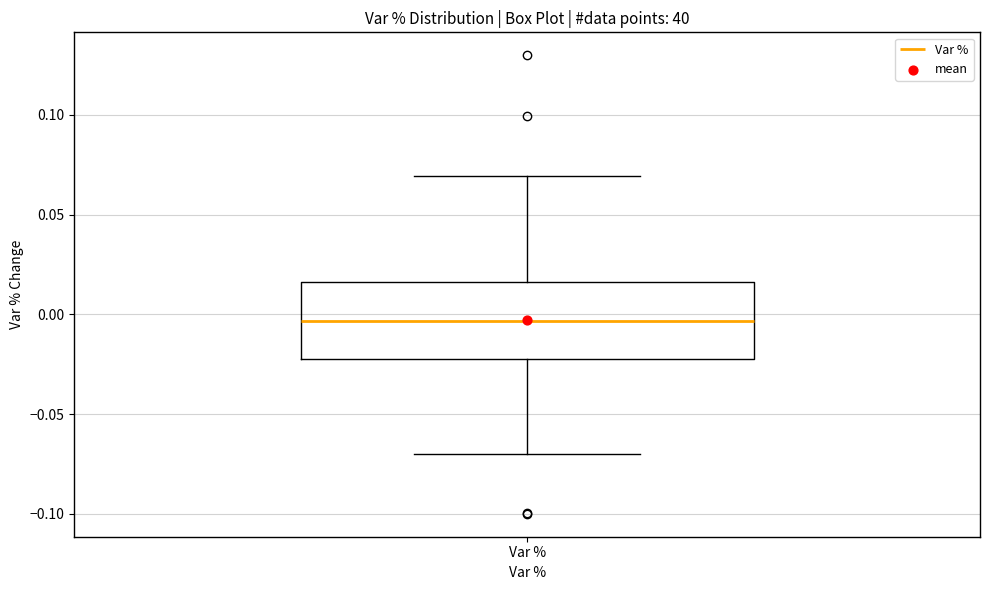

Read this box plot against the y-axis: the position of the median line, the range covered by the box, and the ends of both whiskers. The values are not printed on the chart, so give them approximately, as read against the axis.

median -0.005, box -0.025 to 0.015, whiskers -0.070 to 0.070